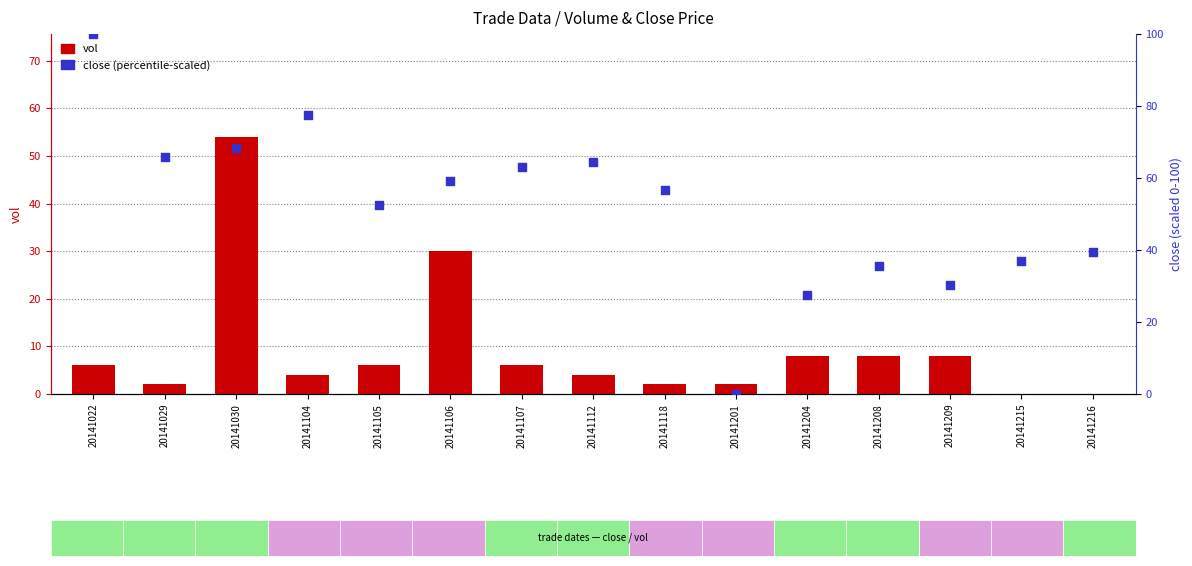

What are all the series names shown in the legend?

vol, close (percentile-scaled)